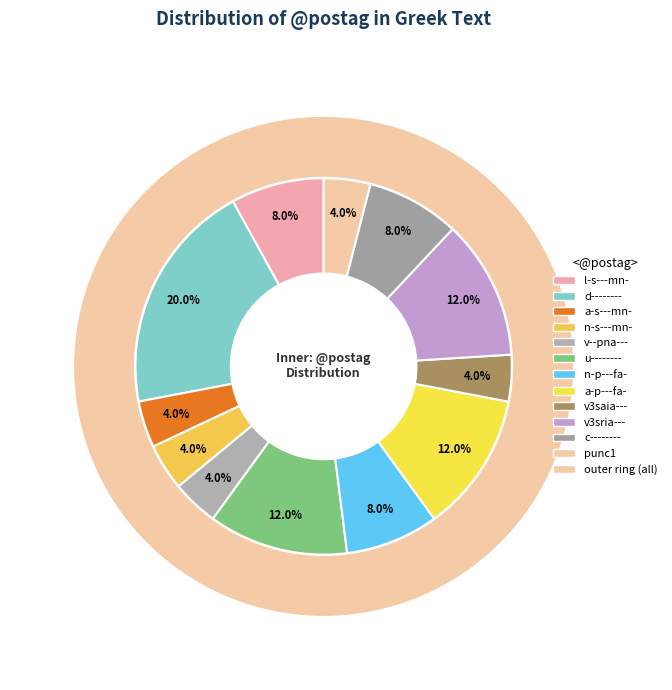

To the nearest percent, what is the difference between the largest and smallest slice percentages?

16%